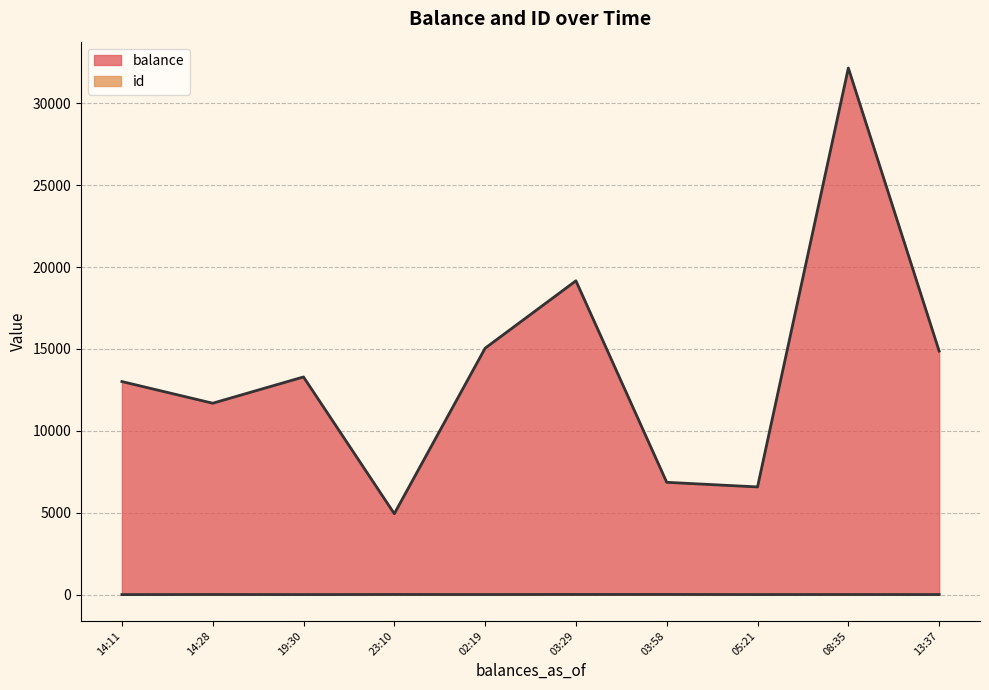

True or false: balance has more than 0 points higher than both neighbors.

True